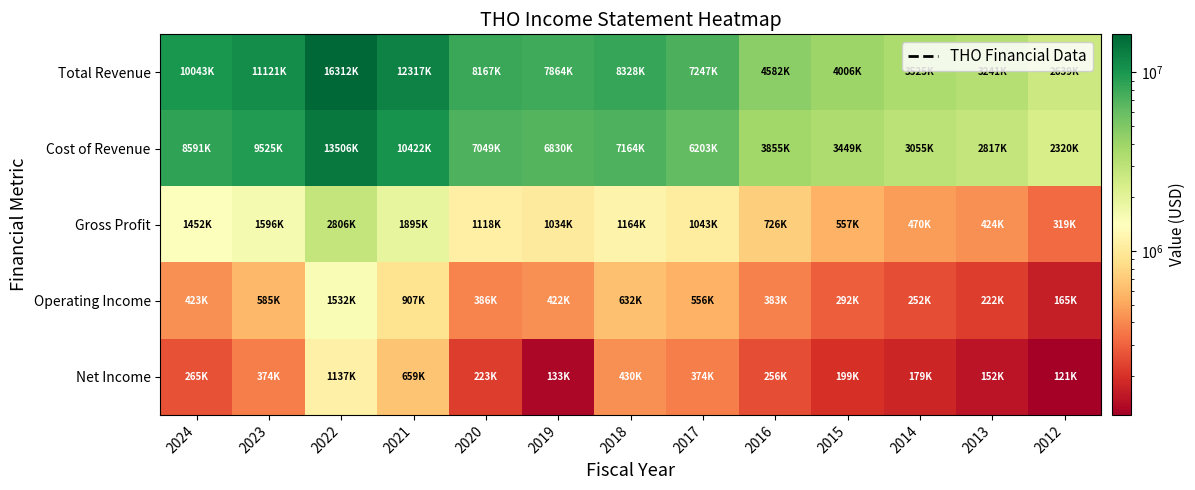

Reading left to right, list all the values displayed in this chart.

Total Revenue: 2024=10043400	2023=11121600	2022=16312500	2021=12317400	2020=8167900	2019=7864800	2018=8328900	2017=7247000	2016=4582100	2015=4006800	2014=3525500	2013=3241800	2012=2639800
Cost of Revenue: 2024=8591400	2023=9525300	2022=13506500	2021=10422400	2020=7049700	2019=6830200	2018=7164200	2017=6203400	2016=3855800	2015=3449300	2014=3055100	2013=2817300	2012=2320300
Gross Profit: 2024=1452000	2023=1596400	2022=2806000	2021=1895000	2020=1118200	2019=1034500	2018=1164700	2017=1043600	2016=726300	2015=557500	2014=470400	2013=424500	2012=319500
Operating Income: 2024=423900	2023=585500	2022=1532600	2021=907900	2020=386900	2019=422800	2018=632100	2017=556400	2016=383300	2015=292900	2014=252800	2013=222000	2012=165400
Net Income: 2024=265300	2023=374300	2022=1137800	2021=659900	2020=223000	2019=133300	2018=430200	2017=374300	2016=256500	2015=199400	2014=179000	2013=152900	2012=121700